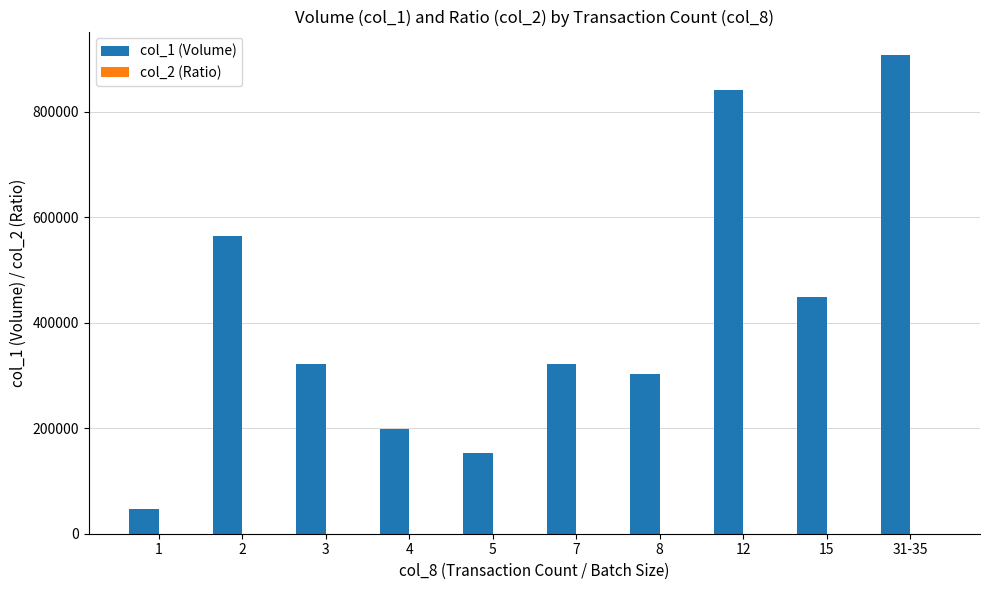

Which category has the highest value across all series?

31-35